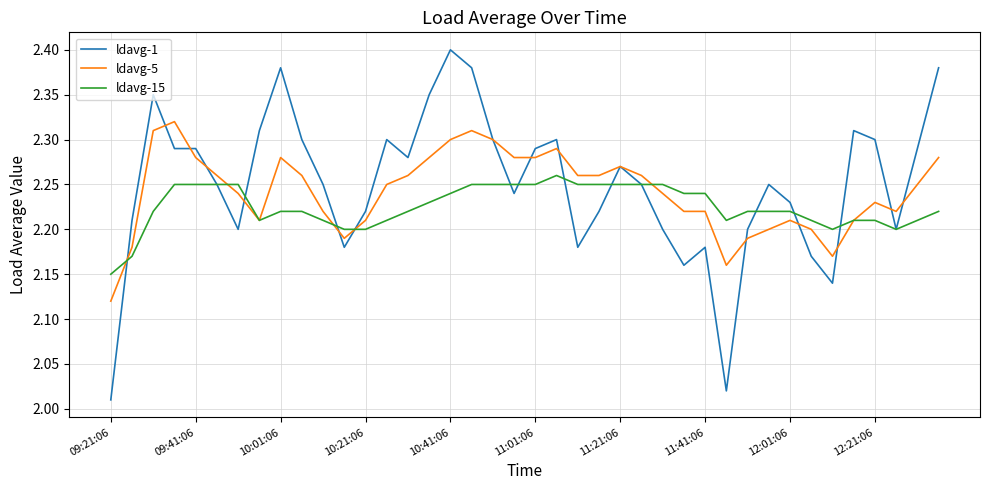

Which series has the largest range (max minus min)?

ldavg-1